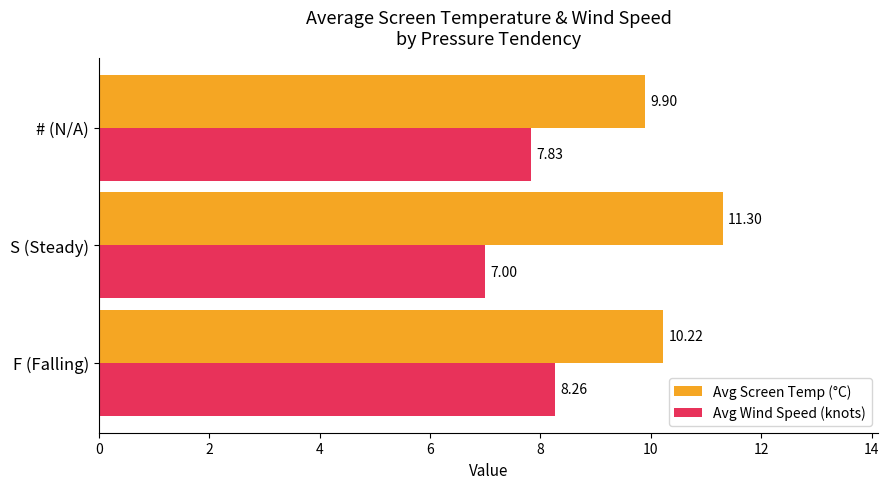

Which series has the largest total across all categories?

Avg Screen Temp (°C)